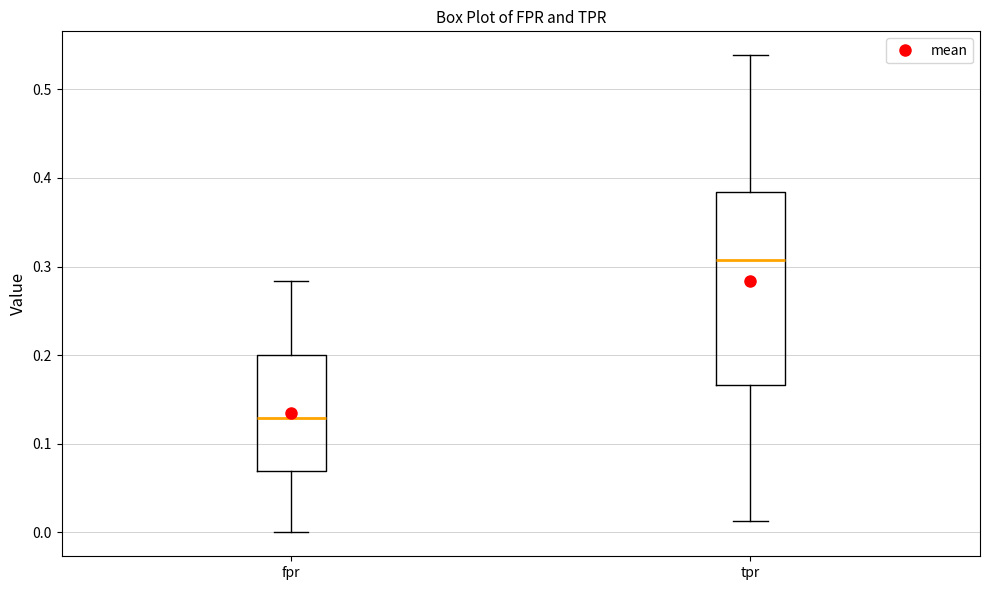

Reading left to right, read every box against the y-axis: the position of its median line, the range the box covers, and the ends of its whiskers. The values are not printed on the chart, so give them approximately, as read against the axis.

fpr: median 0.13, box 0.07 to 0.20, whiskers 0.00 to 0.28
tpr: median 0.31, box 0.17 to 0.38, whiskers 0.01 to 0.54